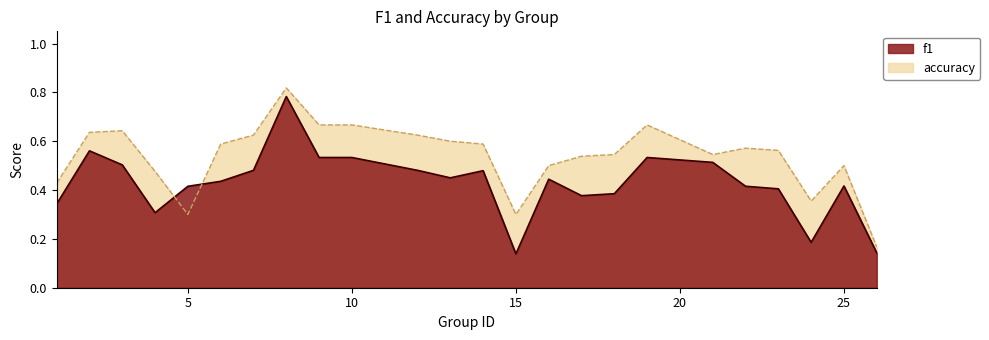

At which label does accuracy reach its peak?

8